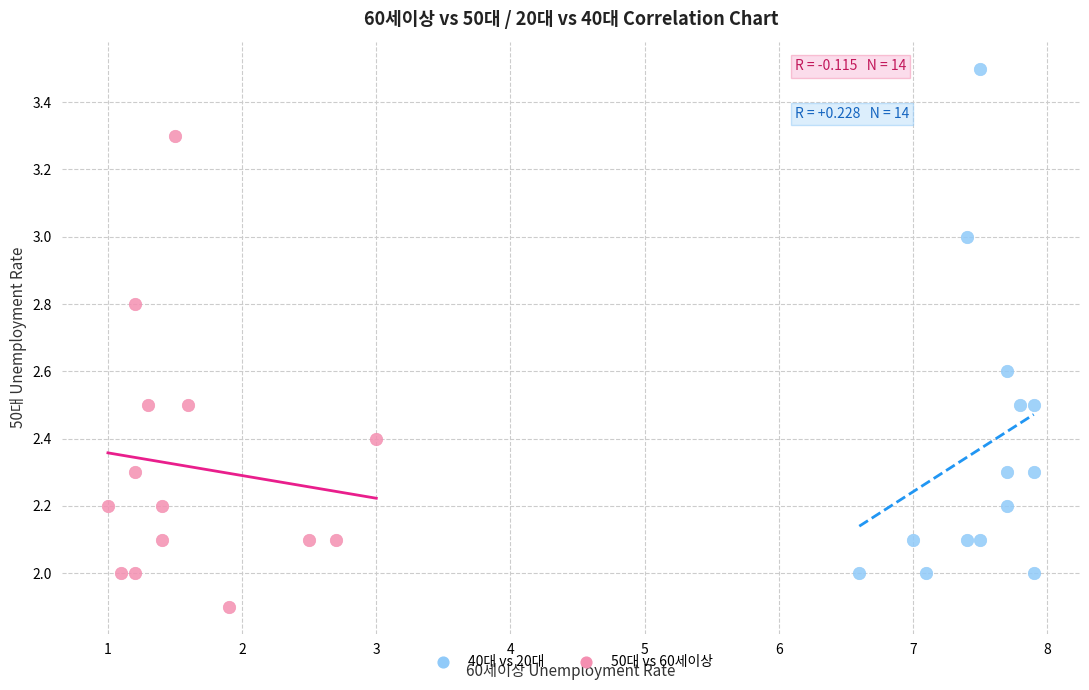

Which series reaches the minimum Y coordinate?

50대 vs 60세이상